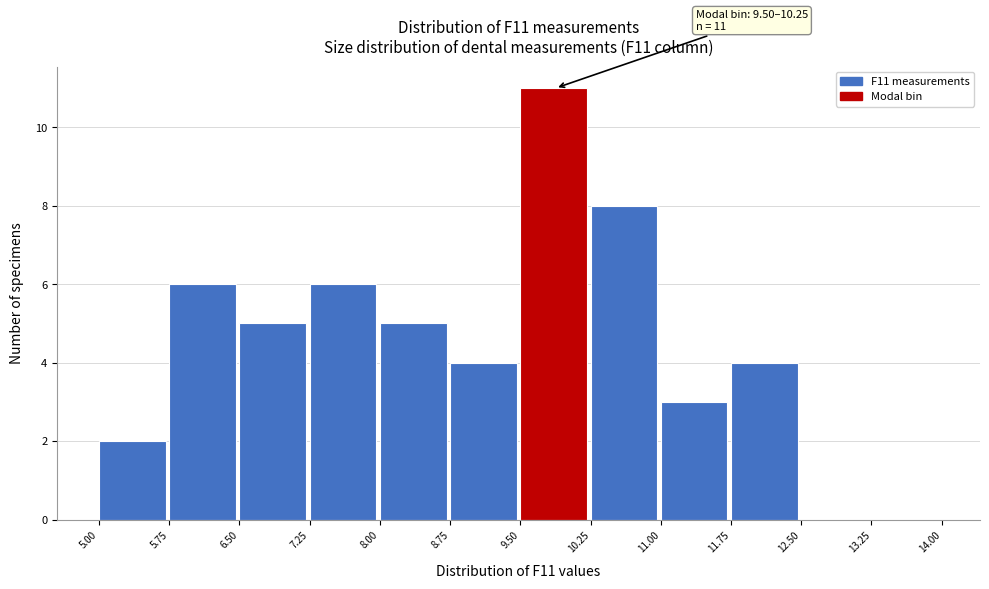

Which range on the x-axis has the tallest bar?

9.50 to 10.25